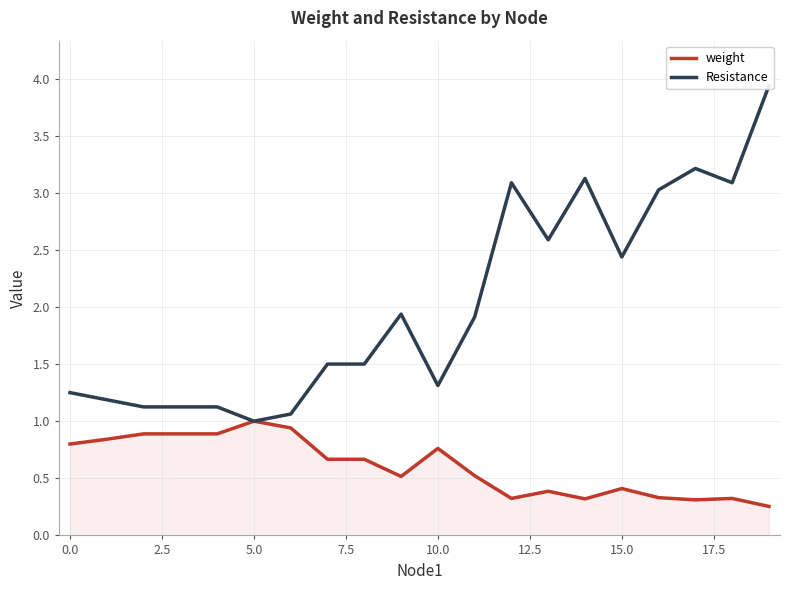

The weight series shows 0.2 at 5.0. True or false?

False